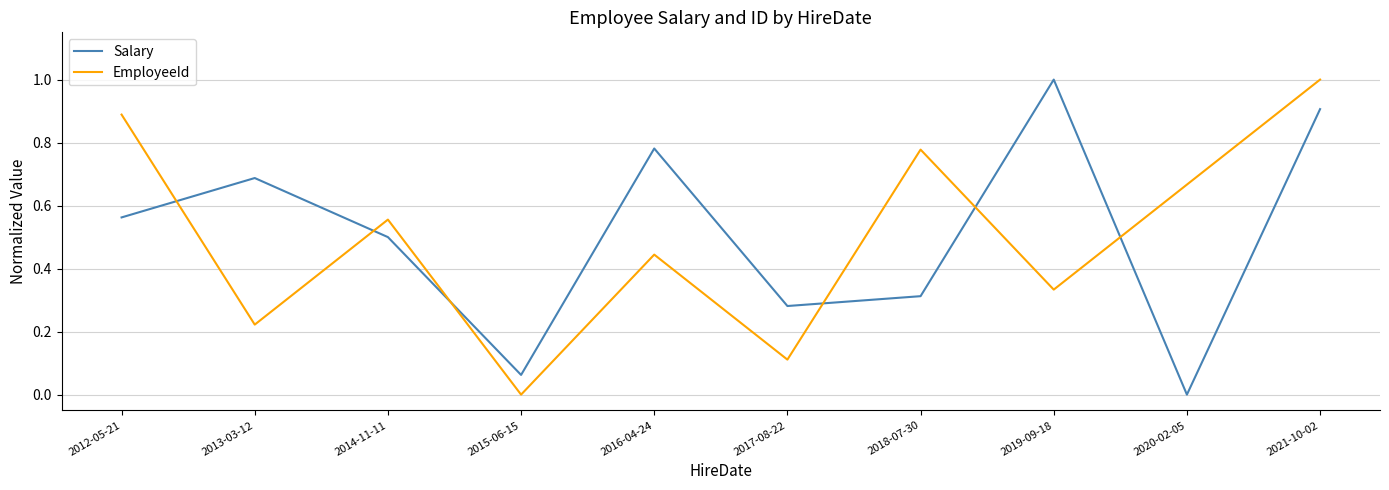

Is the value of EmployeeId at 2021-10-02 greater than the value of Salary at 2017-08-22?

Yes